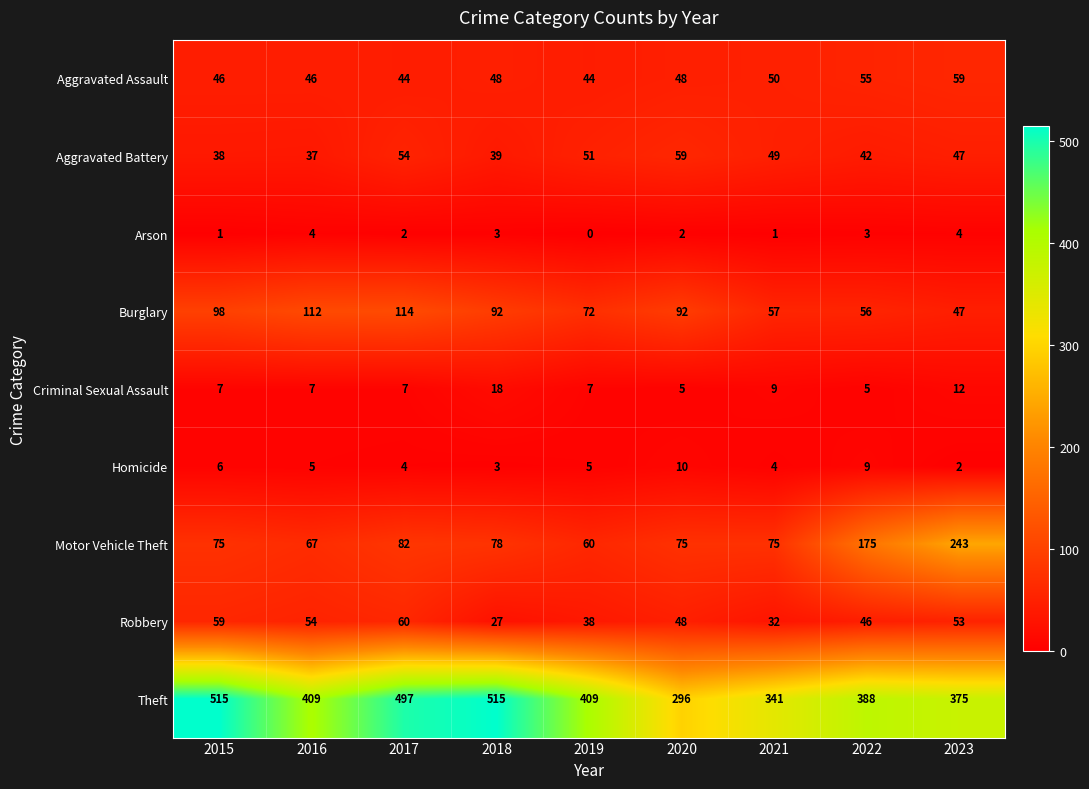

How many Criminal Sexual Assault values are between 7 and 9?

5